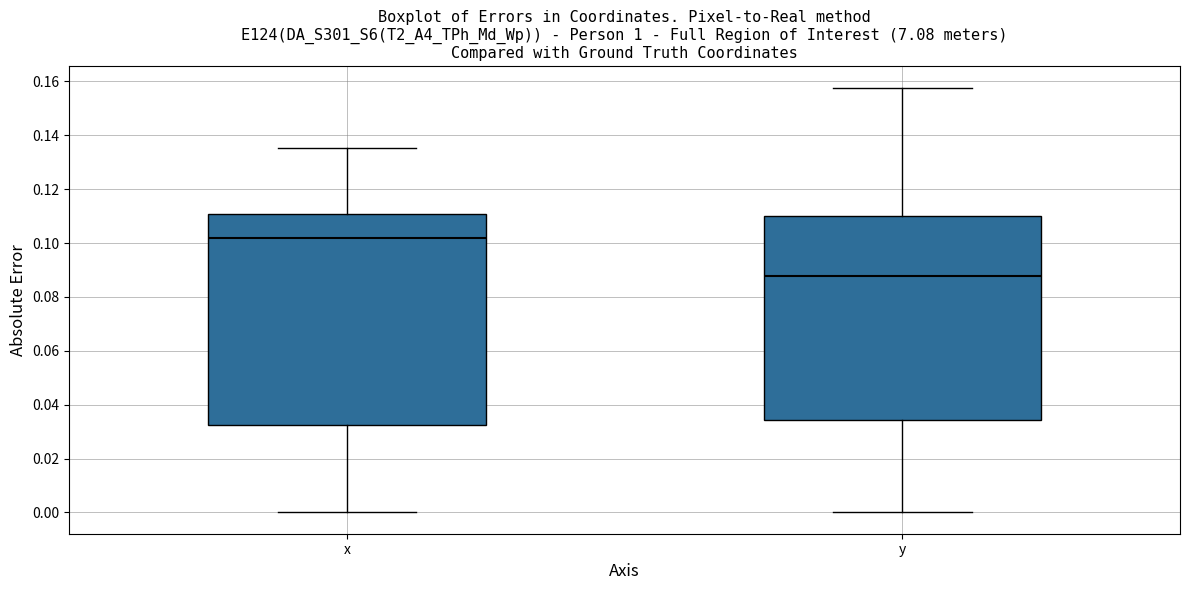

Comparing the boxes themselves (not the whiskers), which one is the tallest?

x